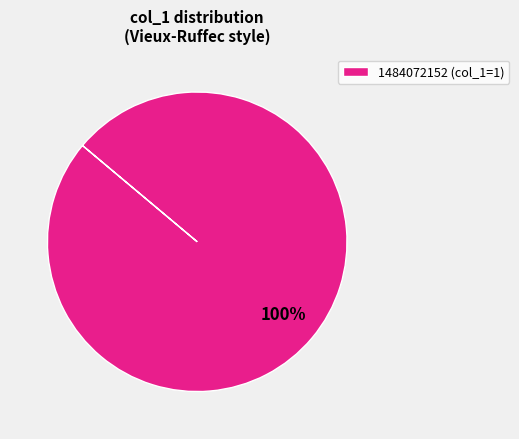

Rank the categories by value from highest to lowest.

1484072152 (col_1=1)